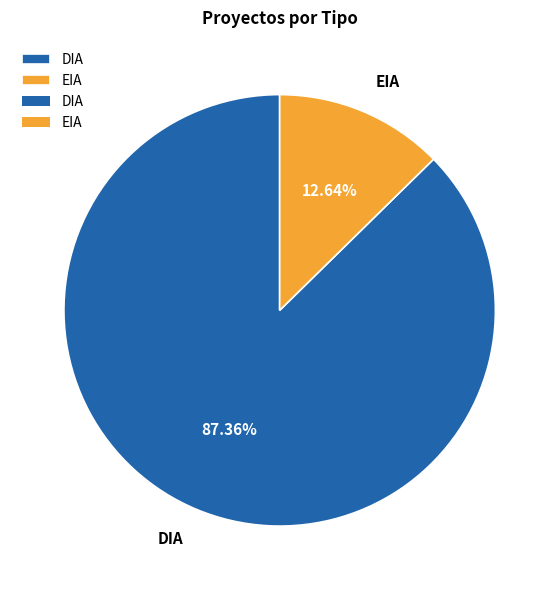

Is there any slice that represents more than half of the pie?

Yes